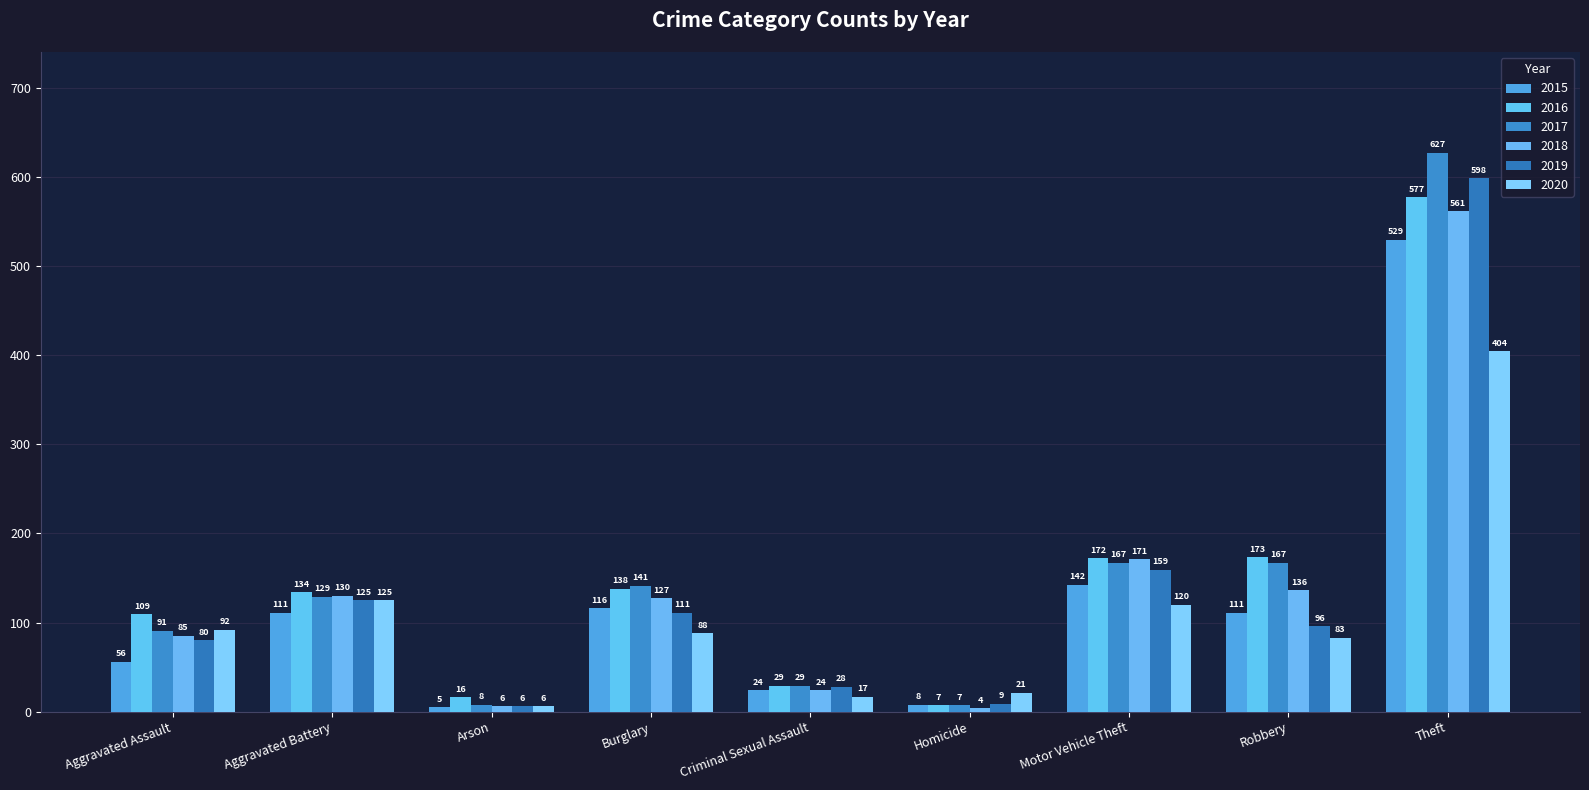

Count the number of categories in the chart.

9